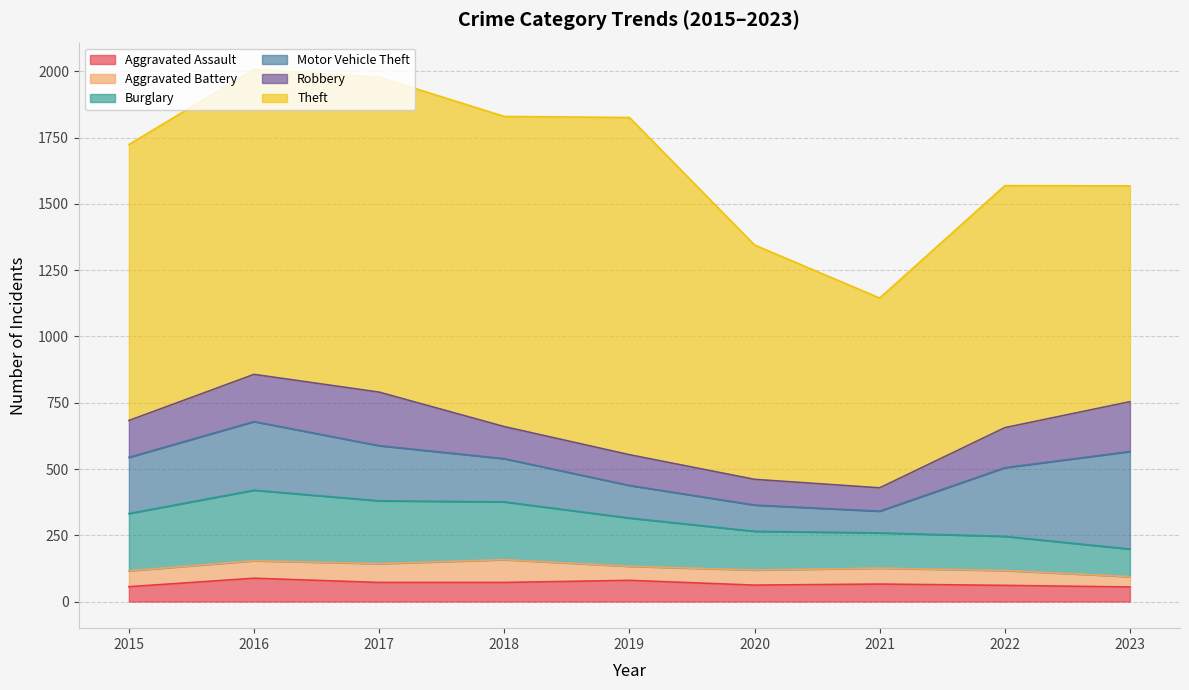

At which category does Motor Vehicle Theft reach its first local valley?

2021